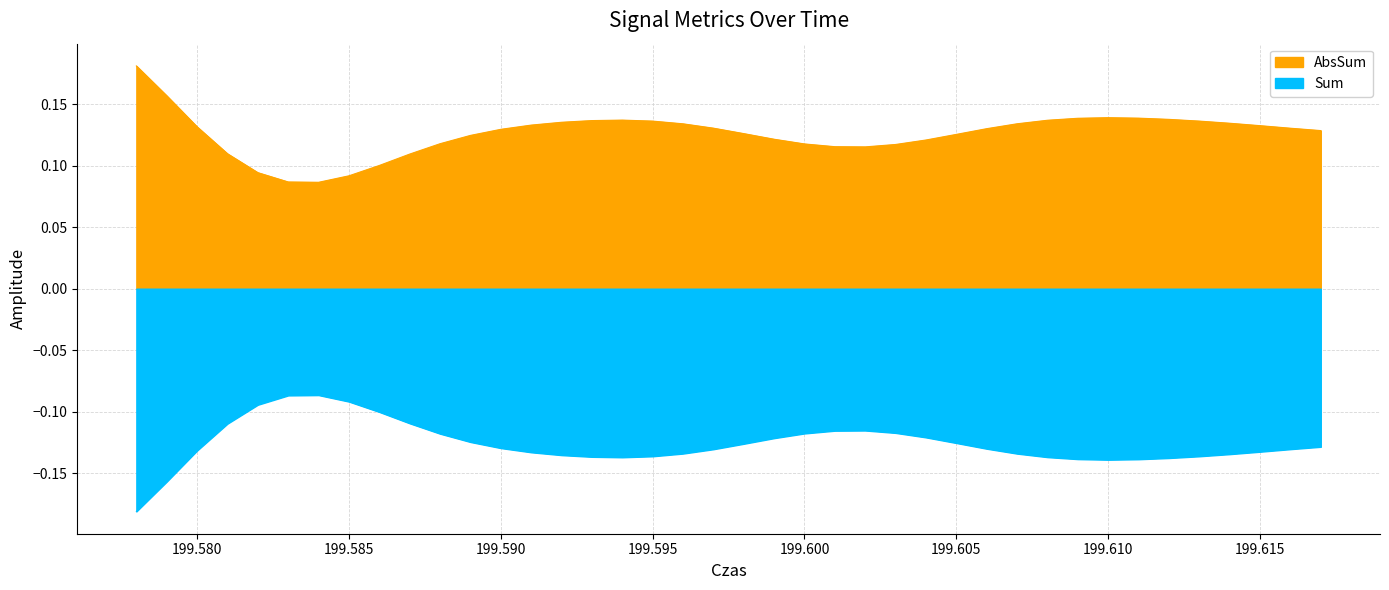

Reading right to left, list all the values displayed in this chart.

AbsSum: 0.1	0.1	0.1	0.1	0.1	0.1	0.1	0.1	0.1	0.1	0.1	0.1	0.1	0.1	0.1	0.1	0.1	0.1	0.1	0.1	0.1	0.1	0.1	0.1	0.1	0.1	0.1	0.1	0.1	0.1	0.1	0.1	0.1	0.1	0.1	0.1	0.1	0.1	0.2	0.2
Sum: -0.1	-0.1	-0.1	-0.1	-0.1	-0.1	-0.1	-0.1	-0.1	-0.1	-0.1	-0.1	-0.1	-0.1	-0.1	-0.1	-0.1	-0.1	-0.1	-0.1	-0.1	-0.1	-0.1	-0.1	-0.1	-0.1	-0.1	-0.1	-0.1	-0.1	-0.1	-0.1	-0.1	-0.1	-0.1	-0.1	-0.1	-0.1	-0.2	-0.2